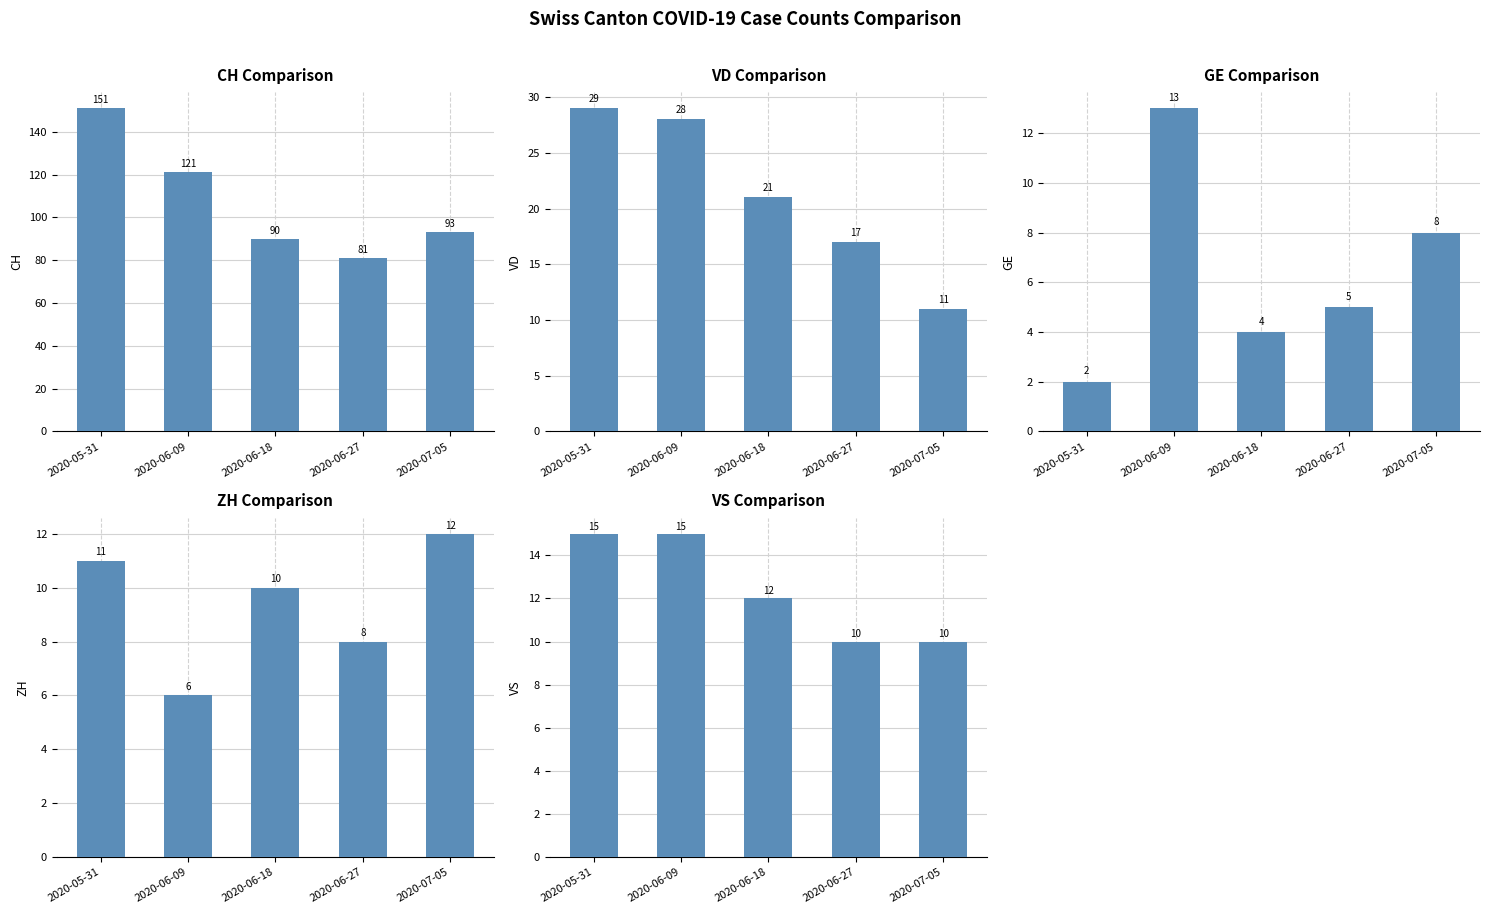

Where does the CH series first go above 93?

2020-05-31